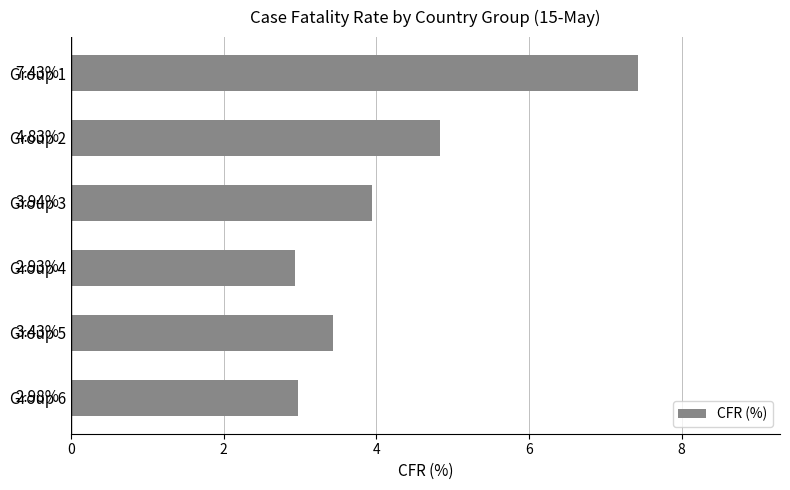

List the labels in order of value, largest first.

Group 1, Group 2, Group 3, Group 5, Group 6, Group 4